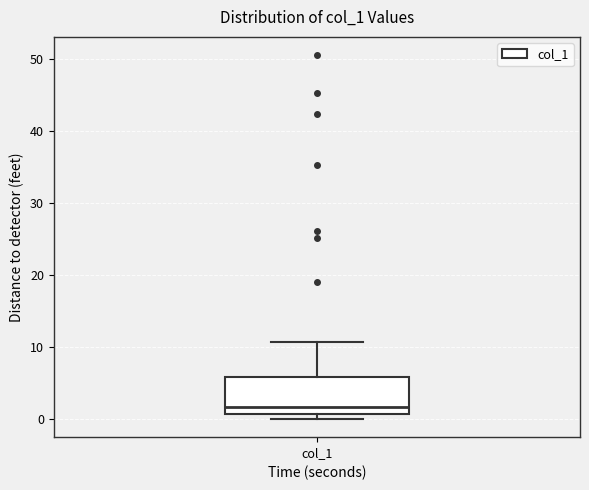

Read this box plot against the y-axis: the position of the median line, the range covered by the box, and the ends of both whiskers. The values are not printed on the chart, so give them approximately, as read against the axis.

median 2, box 1 to 6, whiskers 0 to 11